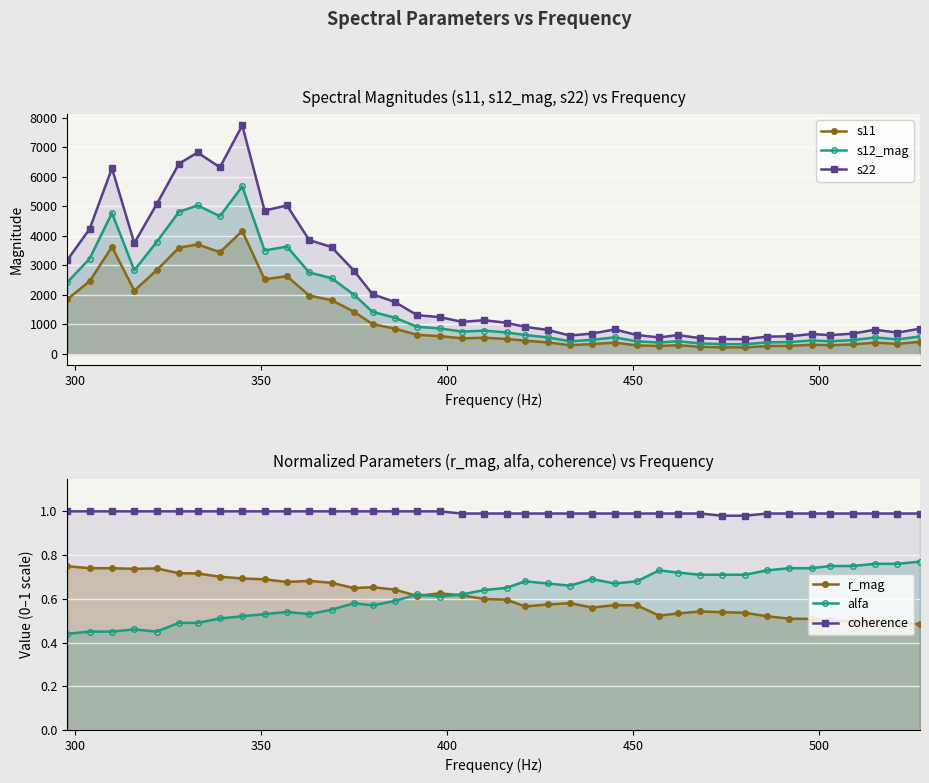

What is the average value of the coherence series?

1.0